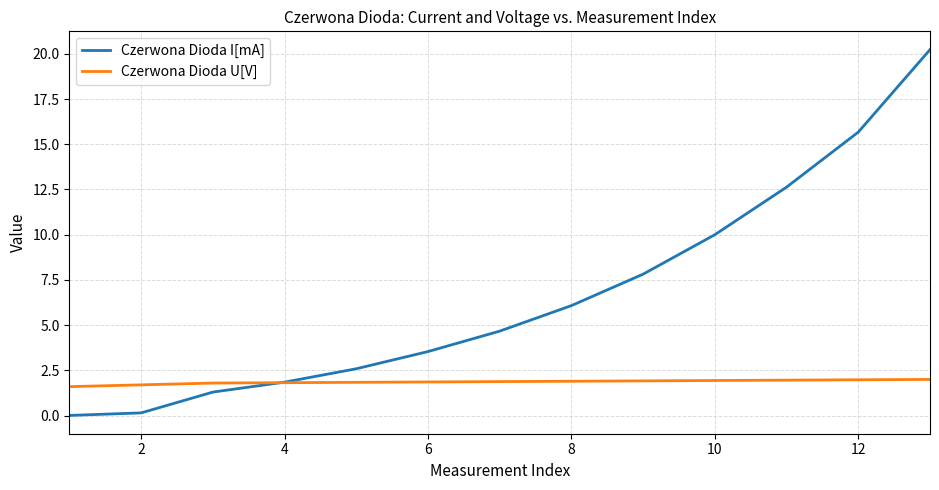

Which series has the largest range (max minus min)?

Czerwona Dioda I[mA]